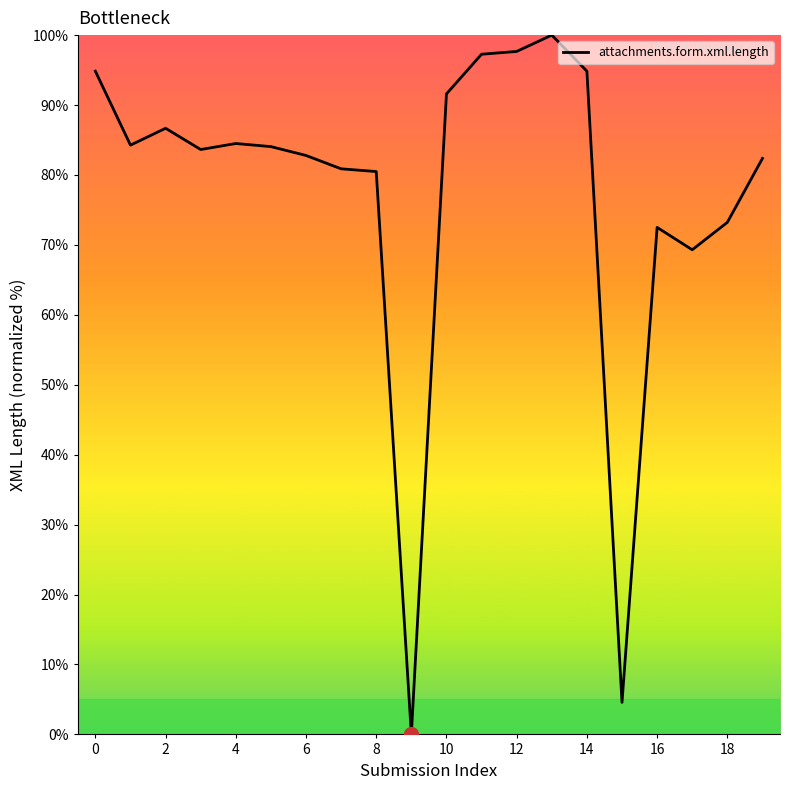

What is the average value?

77.3